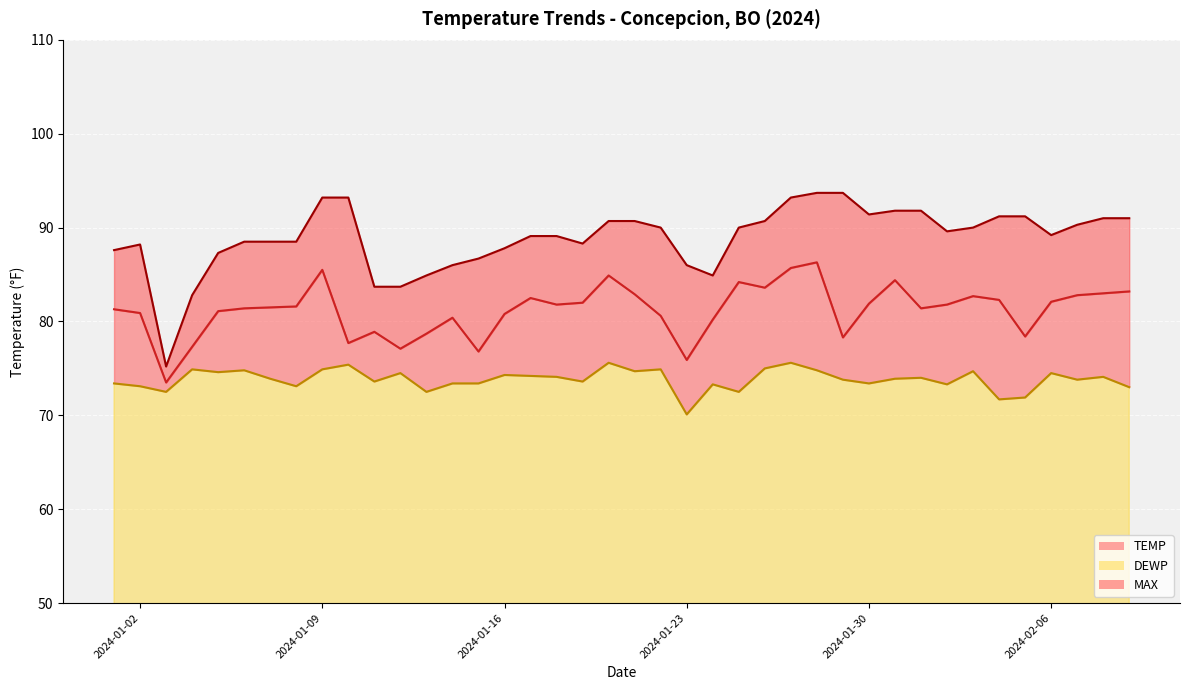

At which label does DEWP reach its minimum?

2024-01-23